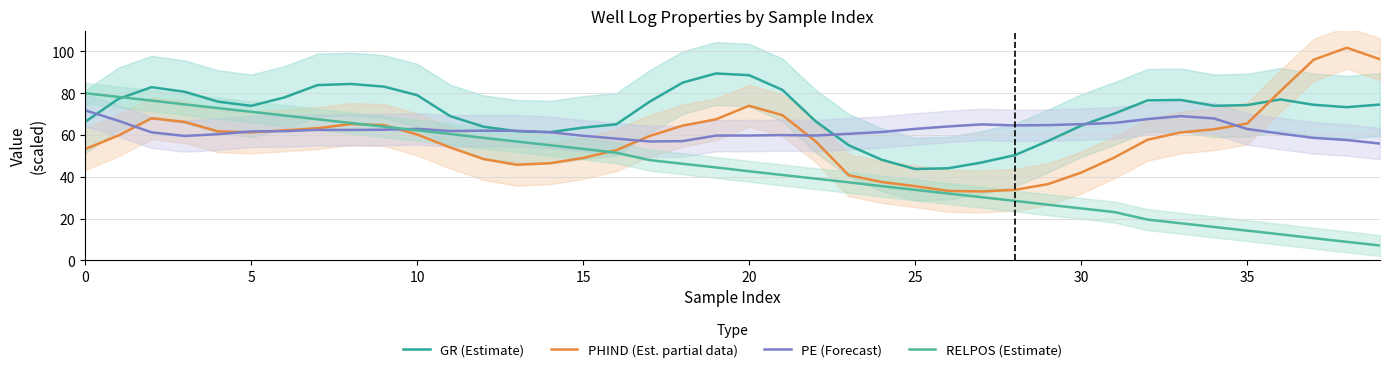

What is the lowest value of the GR (Estimate) series?

43.7